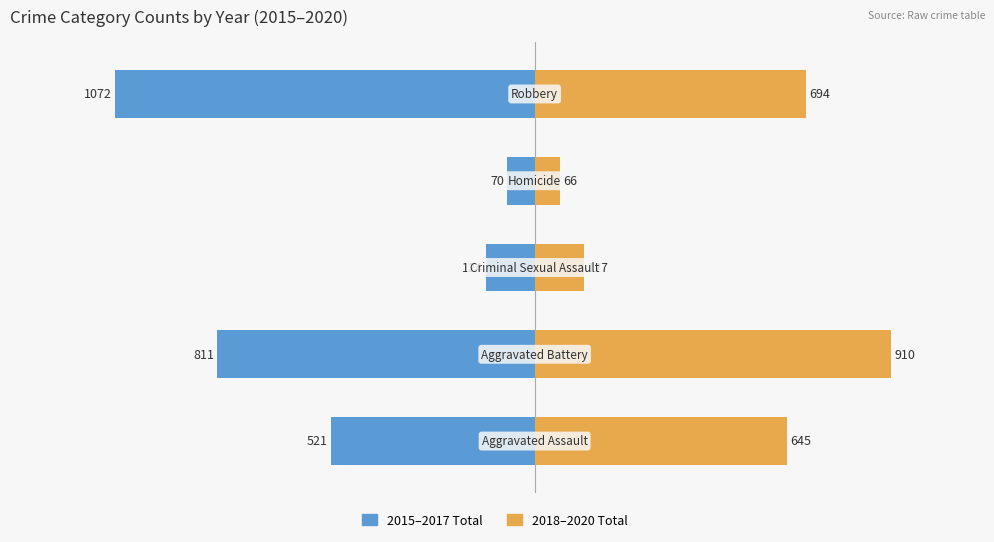

Rank the series at 1 from lowest to highest value.

2015-2017 Total, 2018-2020 Total